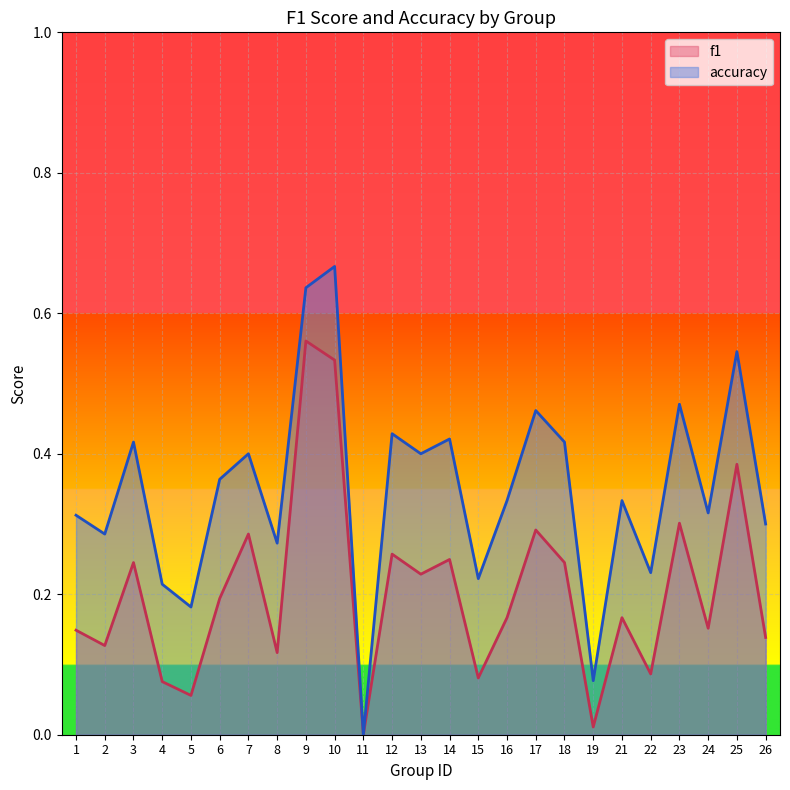

Which series has the widest spread of values?

accuracy